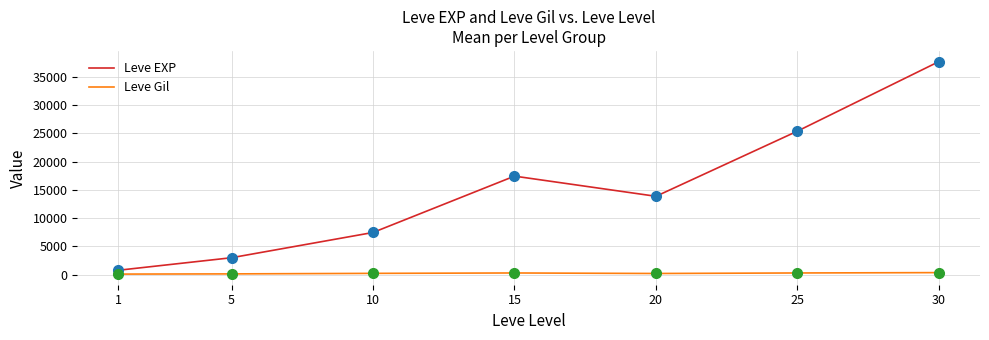

True or false: Leve EXP and Leve Gil cross at least once.

False